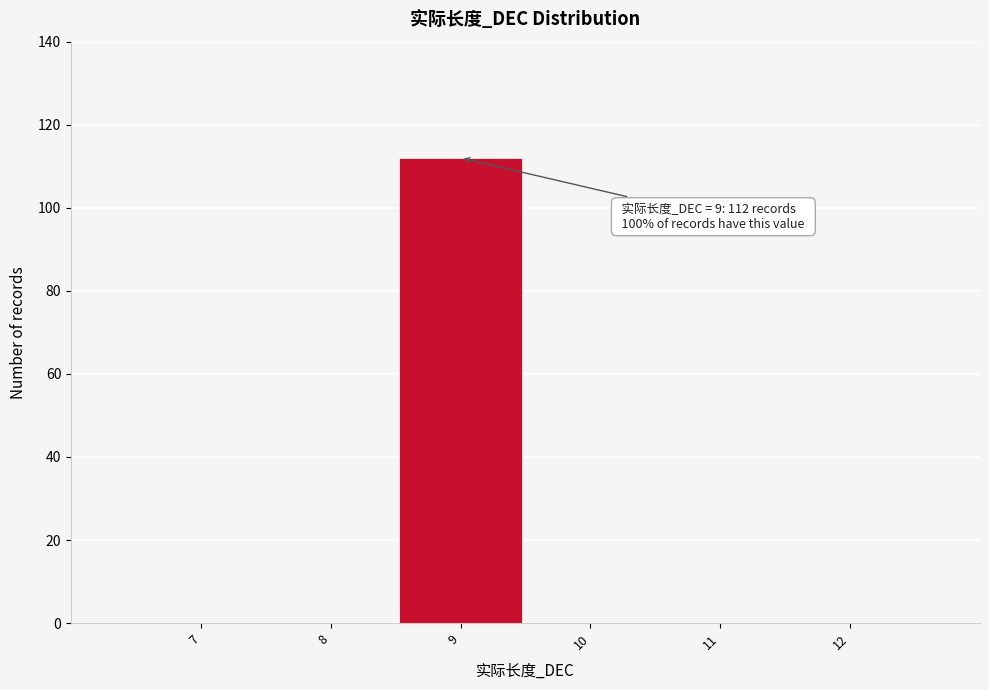

Which range on the x-axis has the tallest bar?

8.5 to 9.5